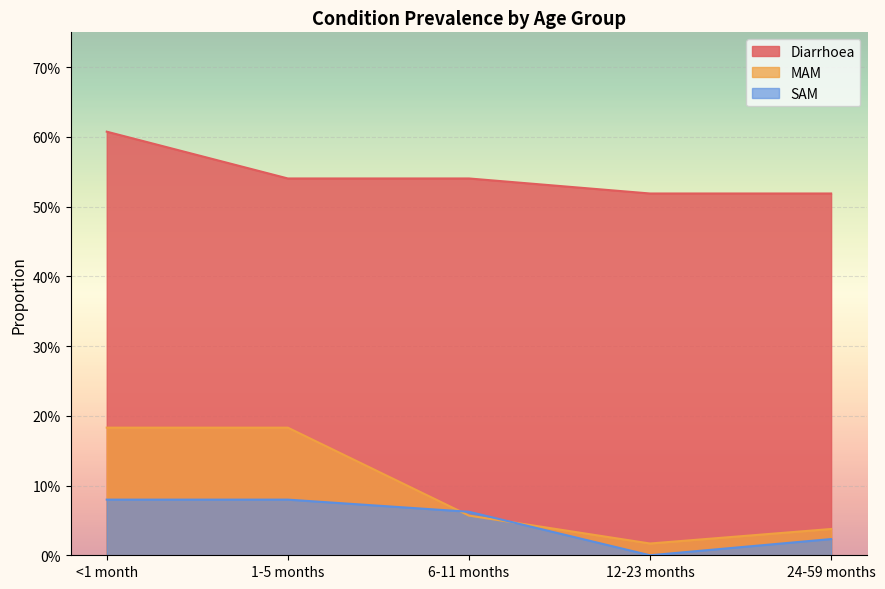

What is the difference between the maximum and second lowest values in the SAM series?

0.1